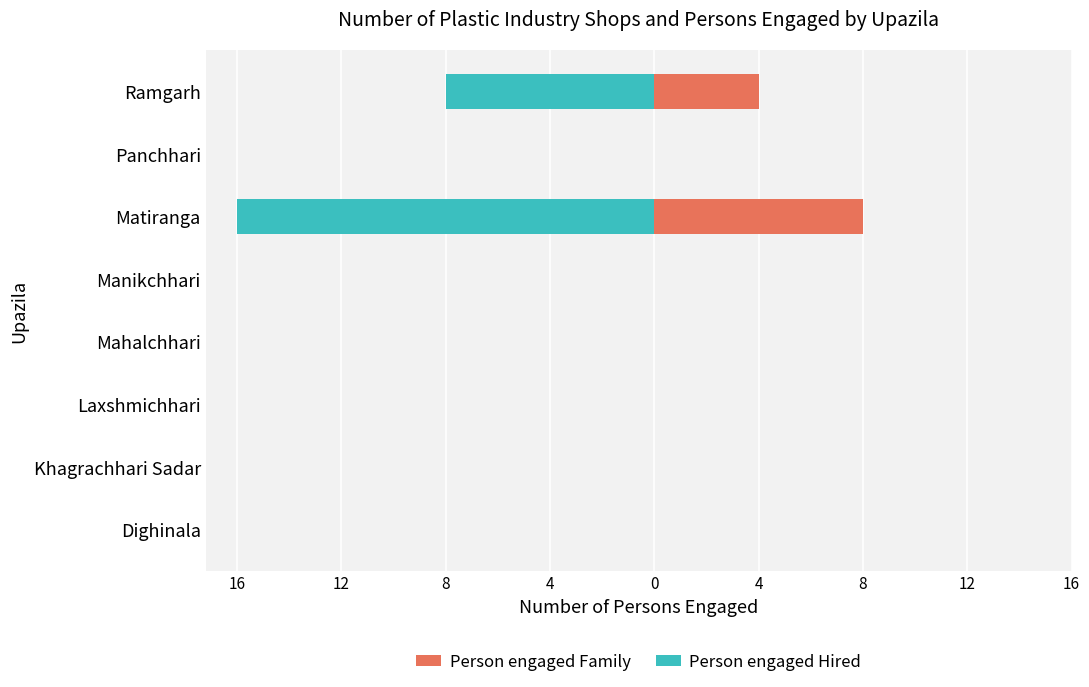

Reading left to right, what are all the values shown in this chart?

Person engaged Family: 0	0	0	0	0	8	0	4
Person engaged Hired: 0	0	0	0	0	-16	0	-8